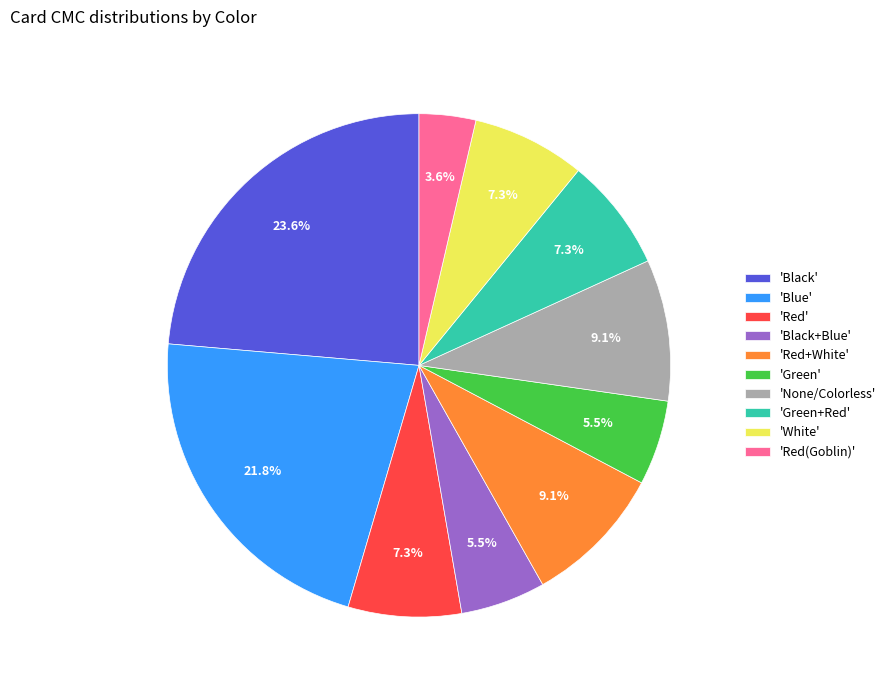

Which slice is the smallest?

'Red(Goblin)'